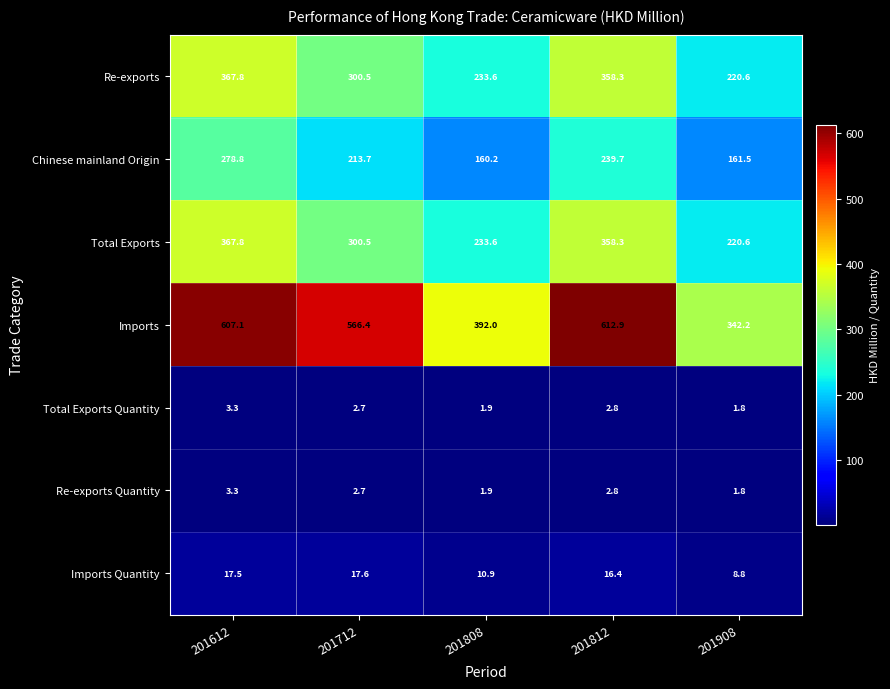

Is it true that Re-exports Quantity equals 1.7 at 201712?

False